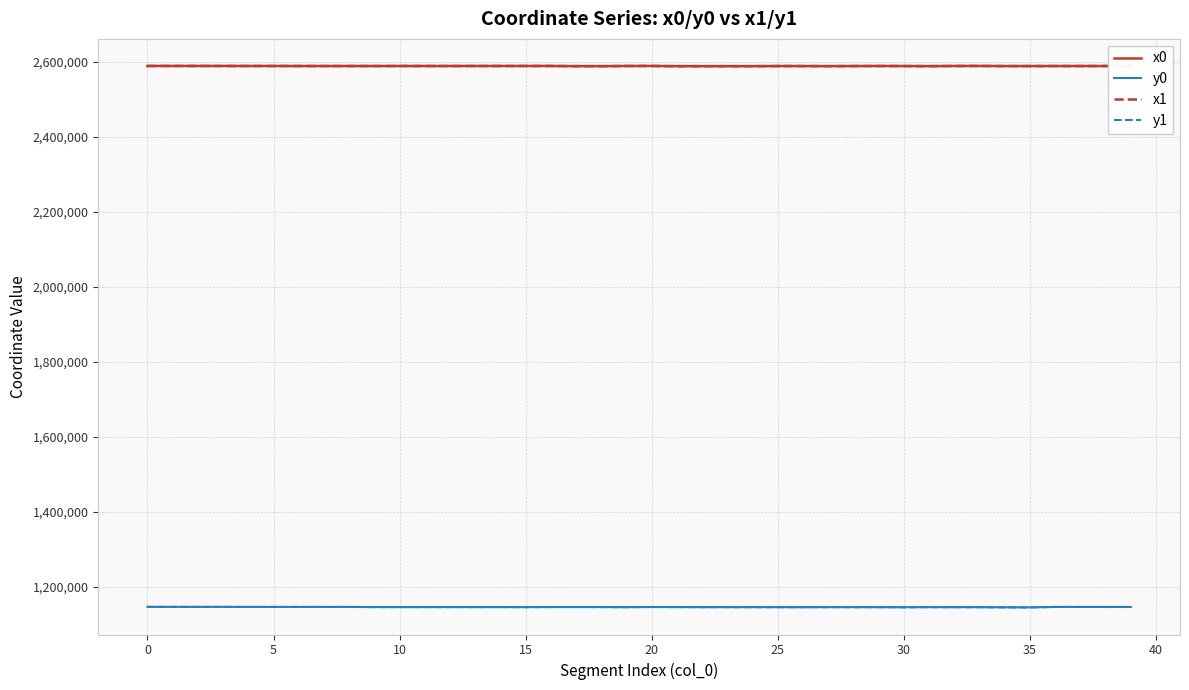

What is the minimum value for x1?

2588448.8